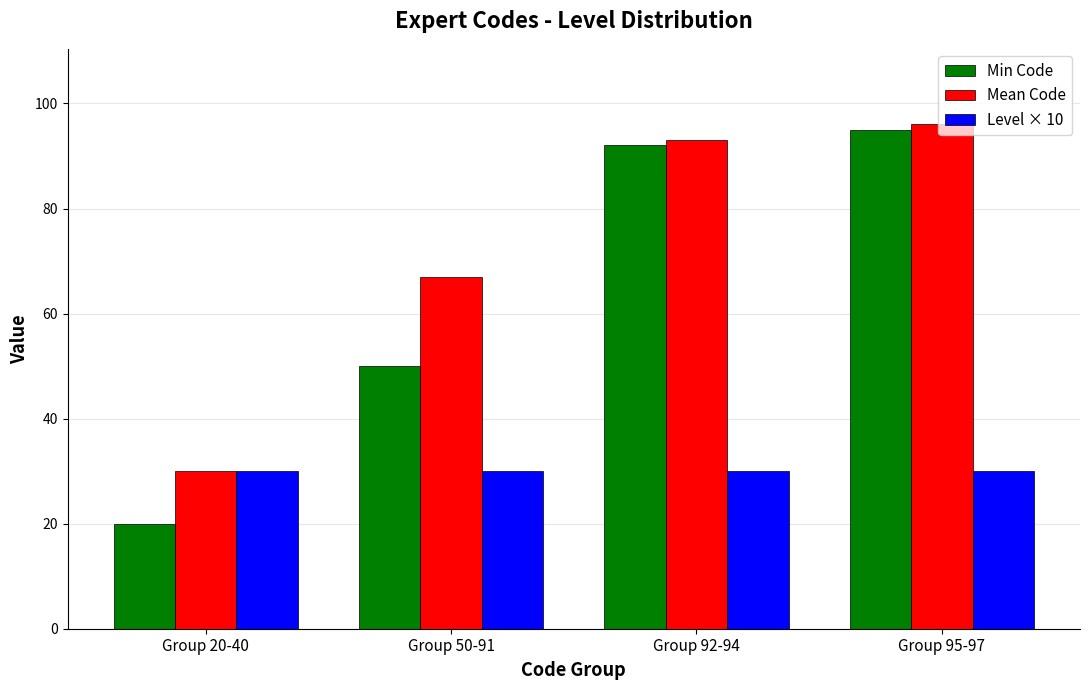

Is the value of Mean Code at Group 50-91 greater than the value of Level × 10 at Group 50-91?

Yes